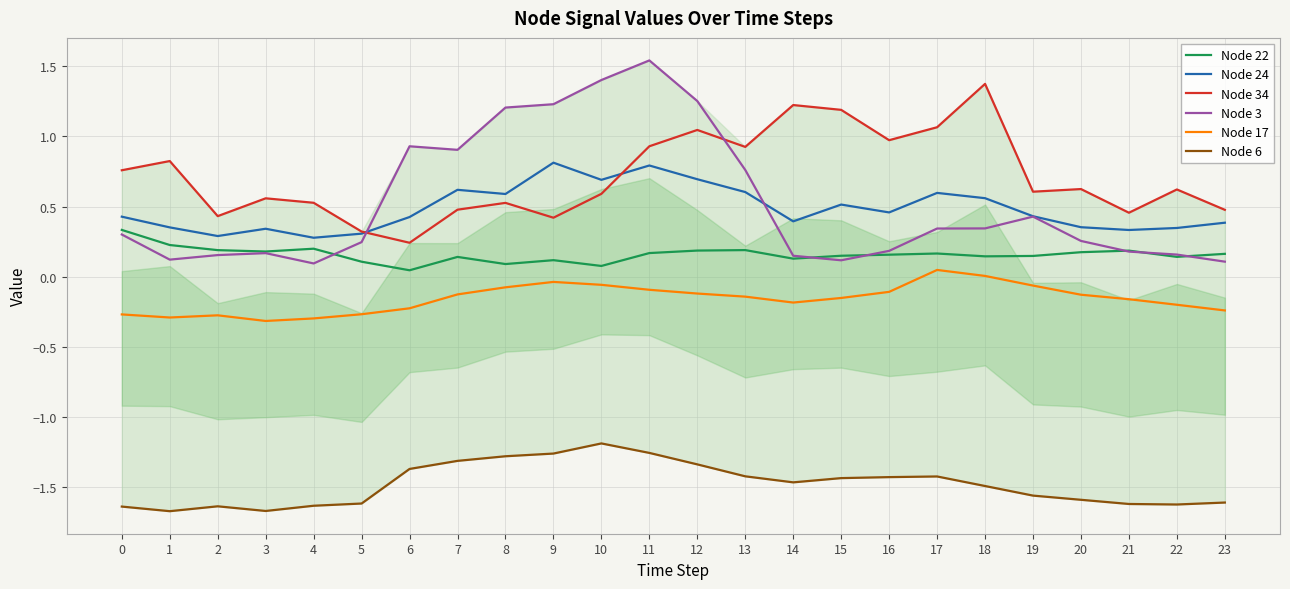

Between 12 and 22, which series saw the biggest shift?

Node 3